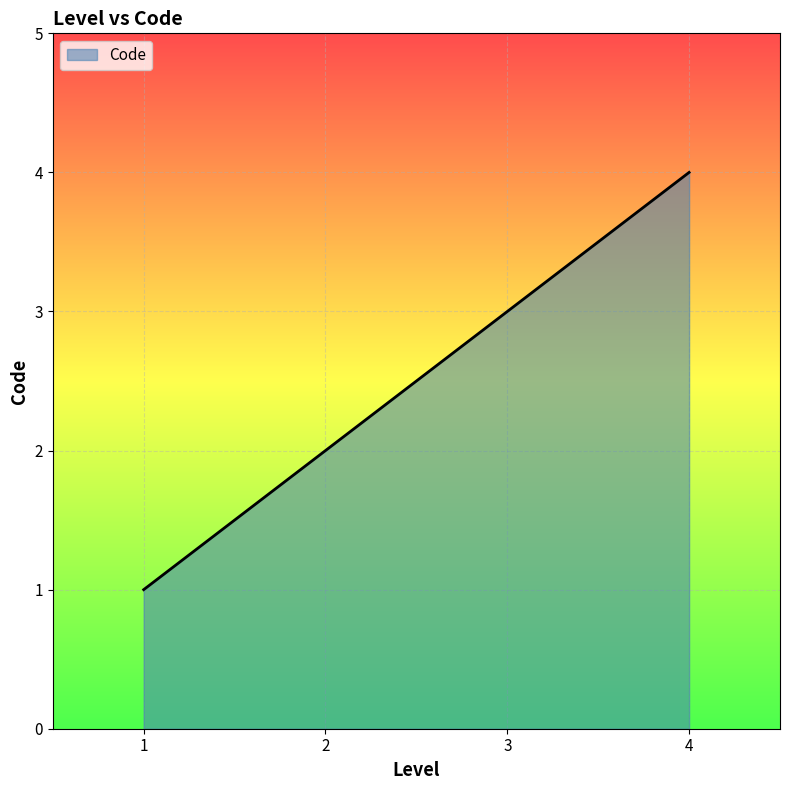

Reading left to right, extract all data points from this chart.

1=1	2=2	3=3	4=4